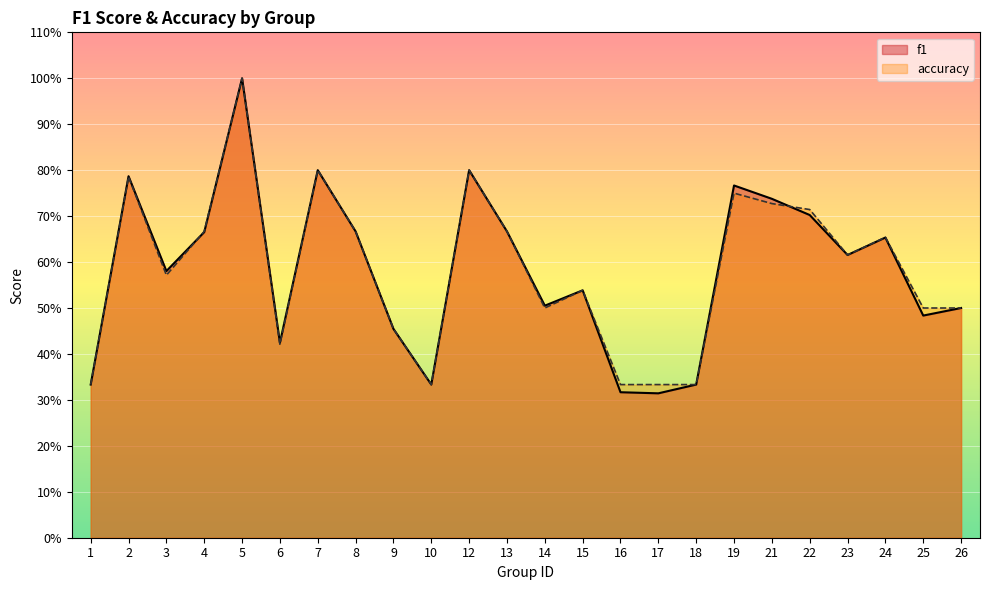

How many intersections are there between f1 and accuracy?

2